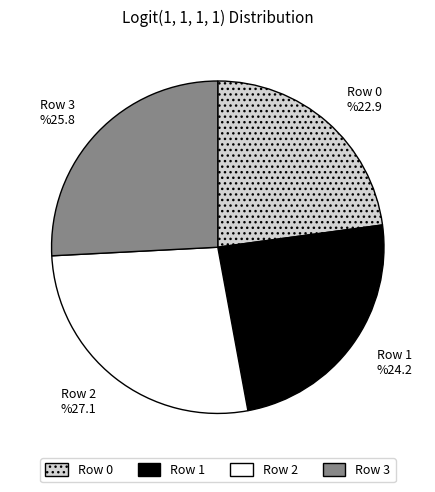

To the nearest percent, what is the combined percentage of Row 2 and Row 1?

51%